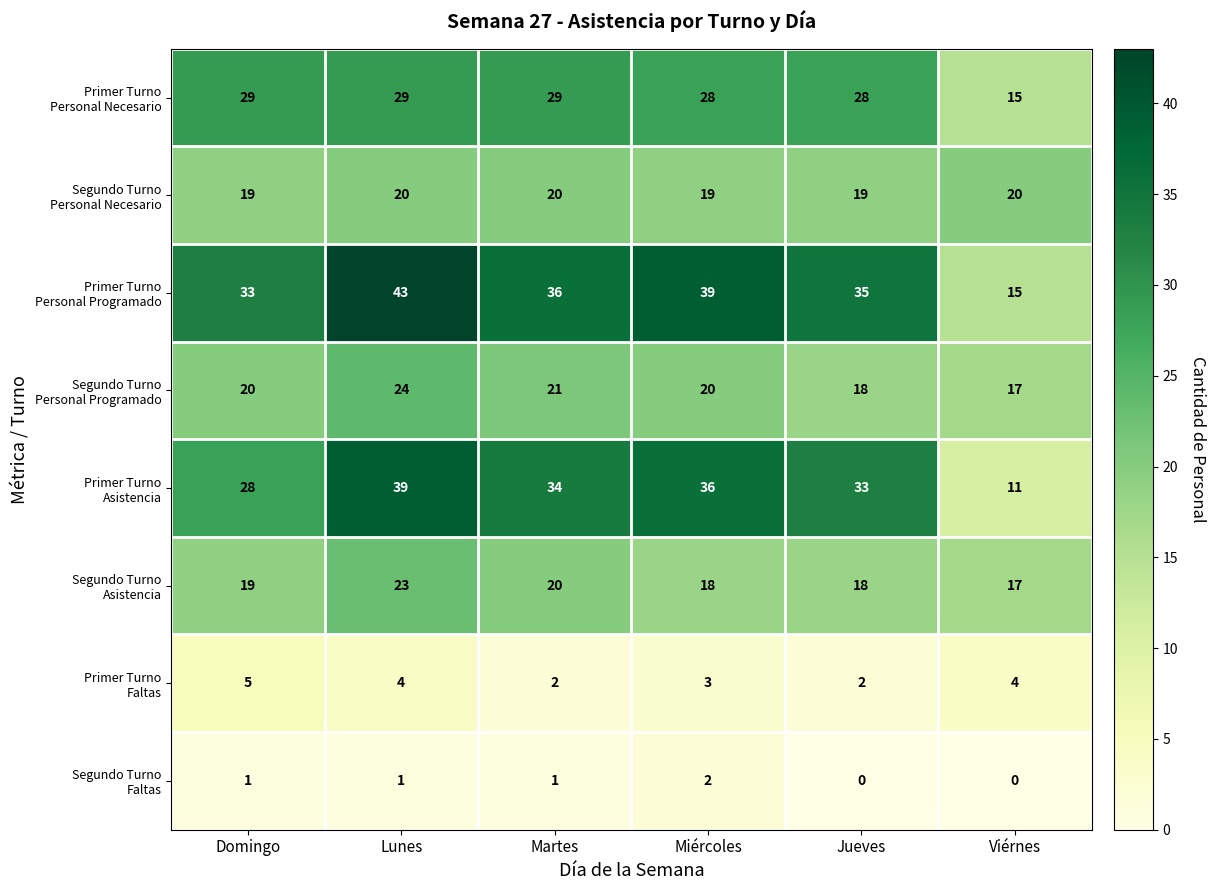

What is the spread (max minus min) of values at Lunes?

42